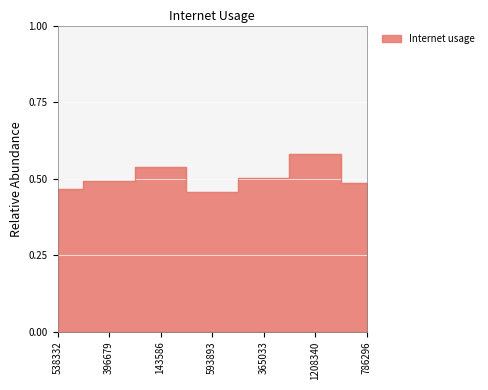

What is the average value?

0.5